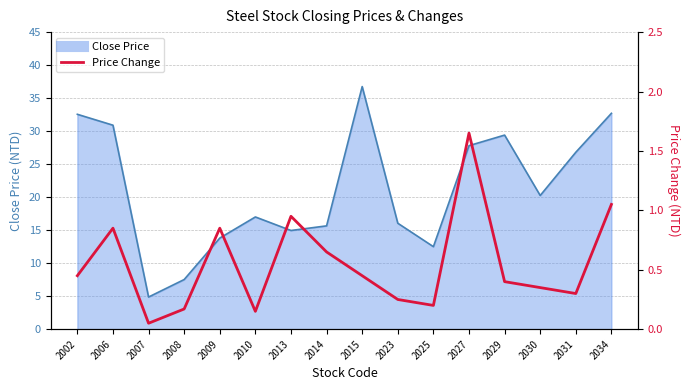

How many interior local peaks (higher than both neighbors) does the data have?

4